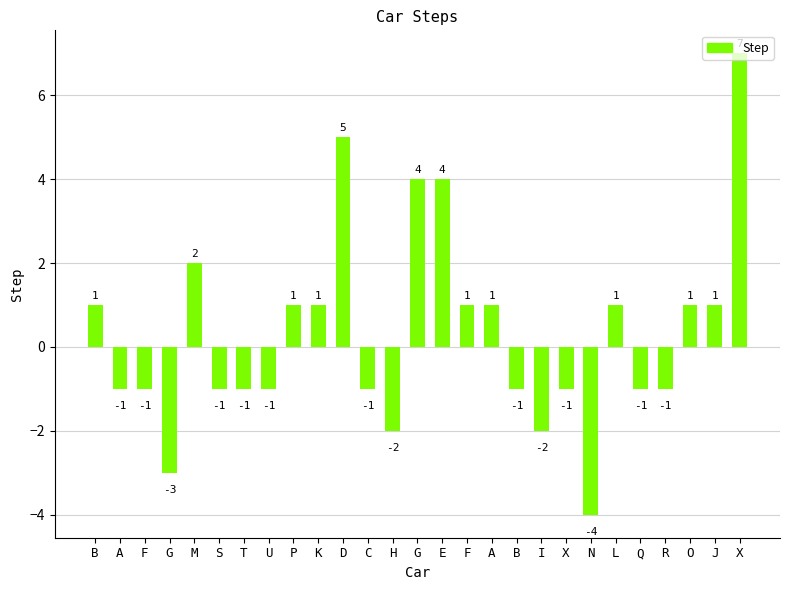

Which label corresponds to the largest value in the chart?

X